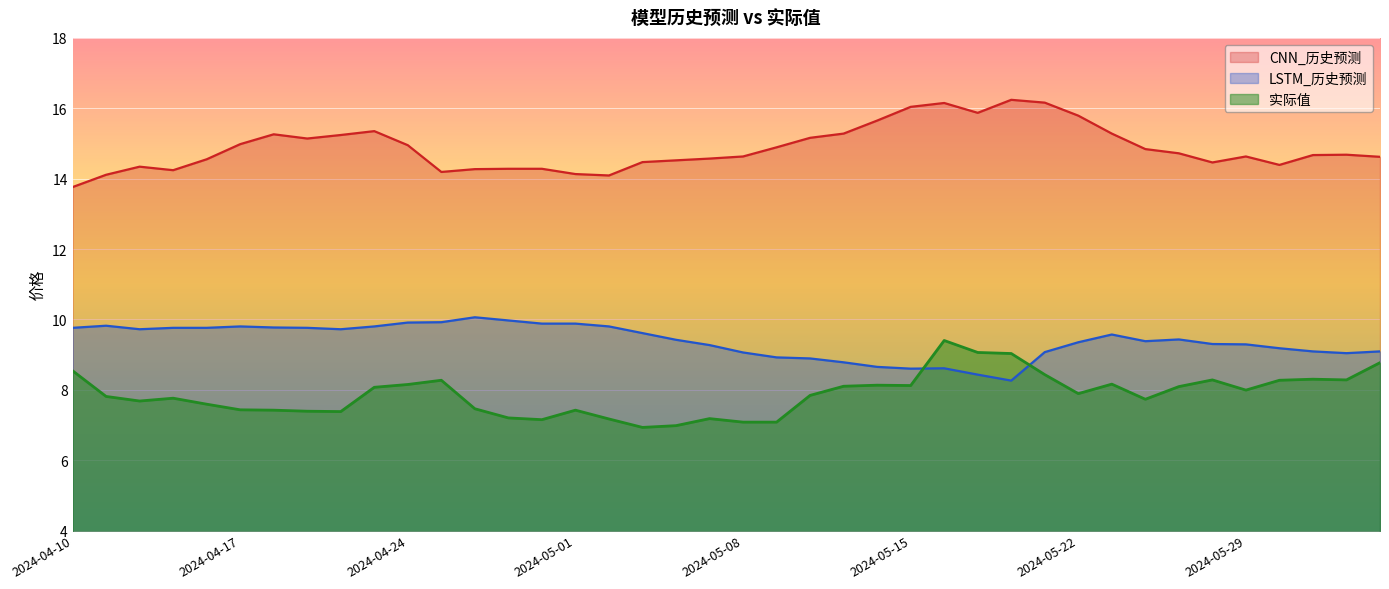

Count the number of data series in this chart.

3